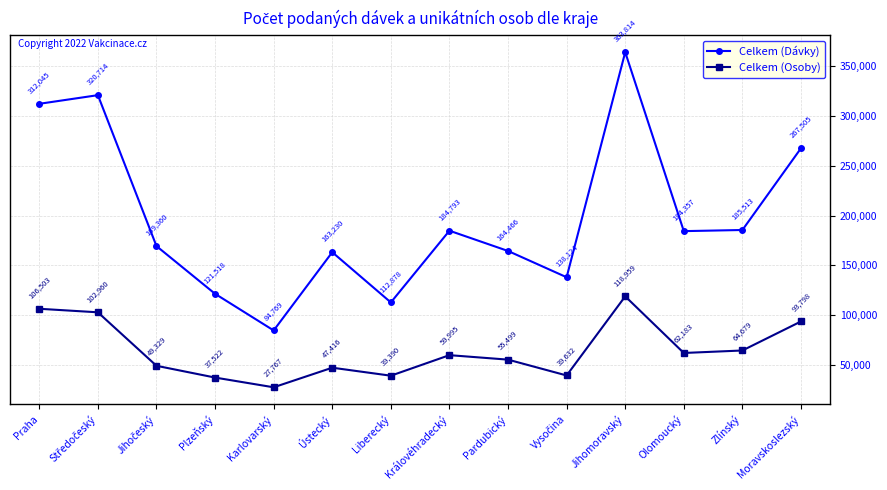

True or false: Celkem (Osoby) and Celkem (Dávky) intersect in this chart.

False